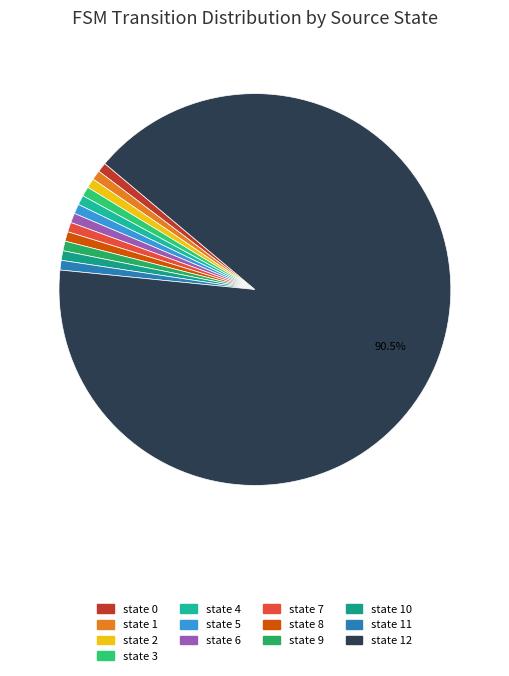

Count the number of slices in the pie.

13